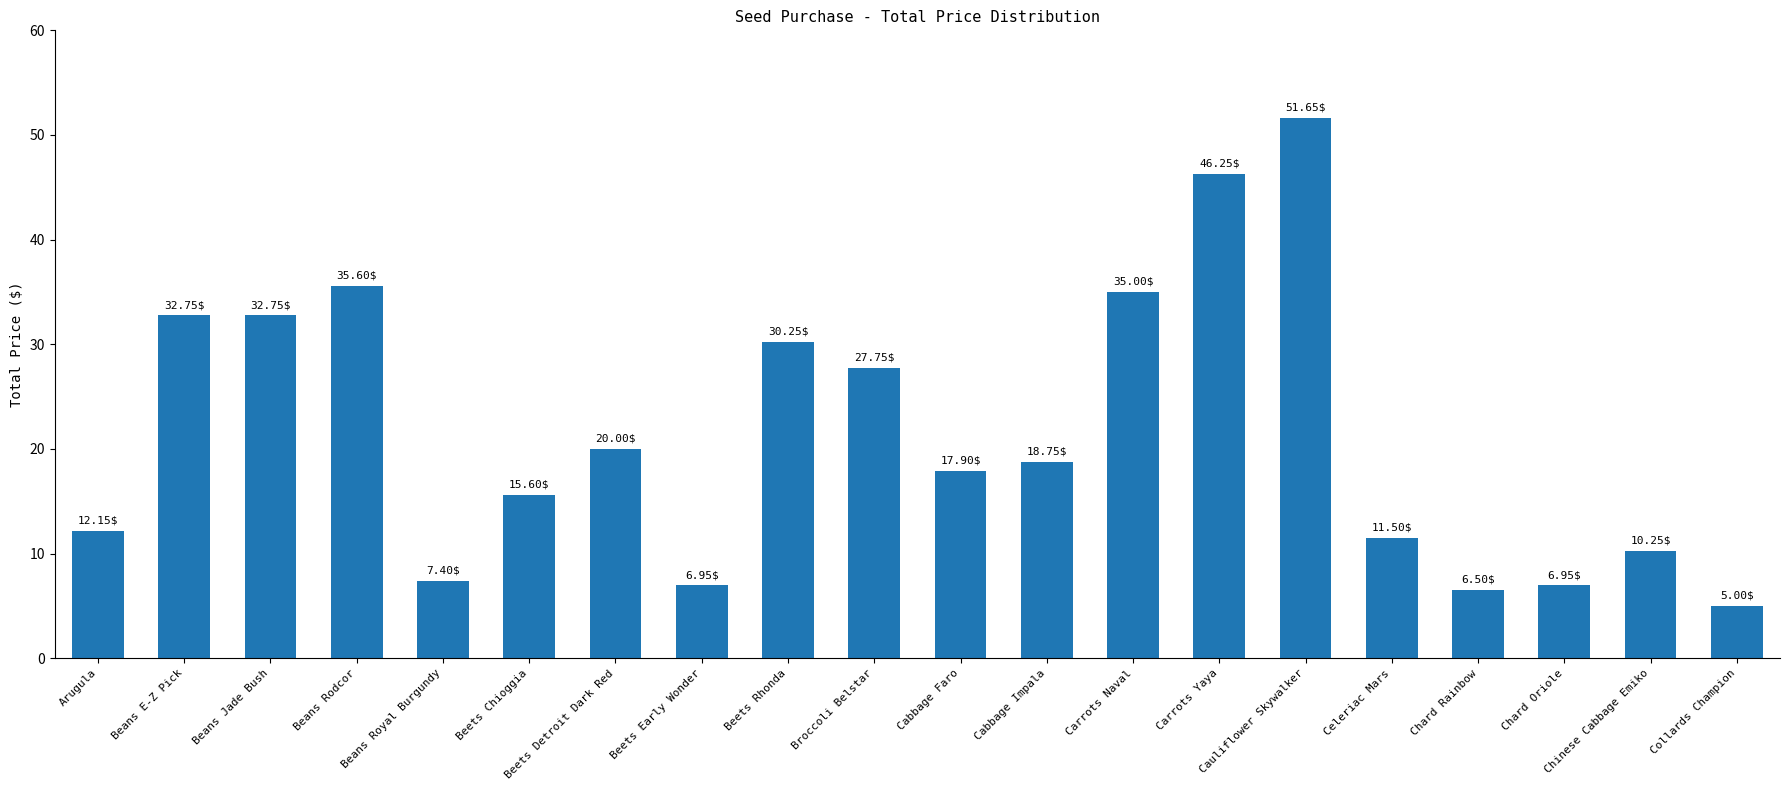

What is the minimum value shown in the chart?

5.0